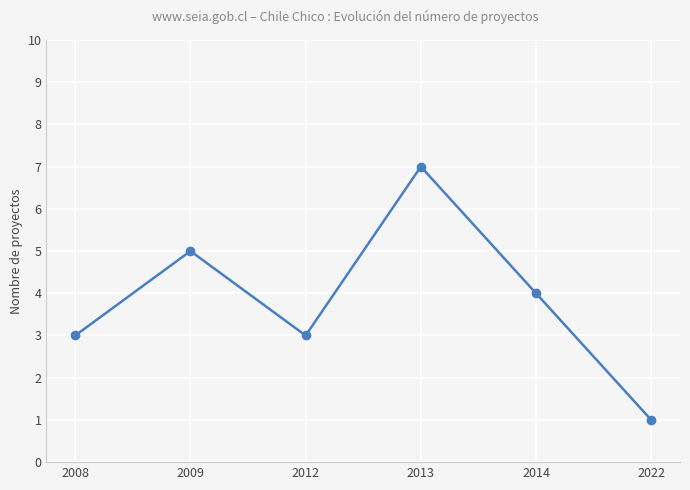

What is the value of the 2nd point from the left?

5